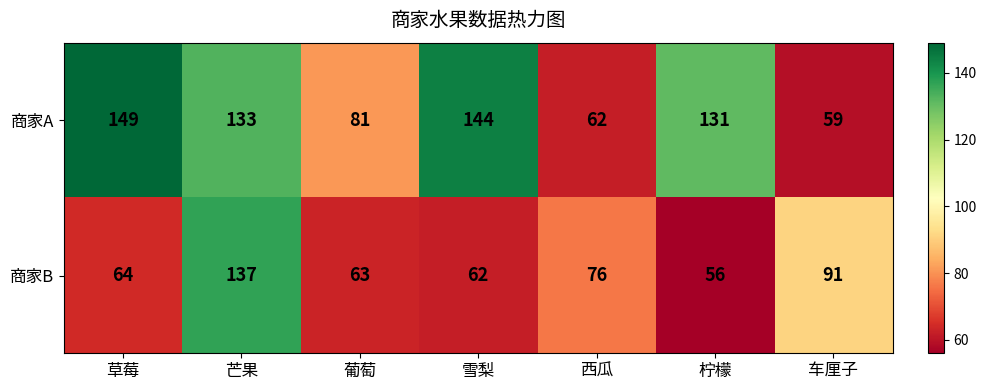

At how many categories does at least one series exceed 86?

5